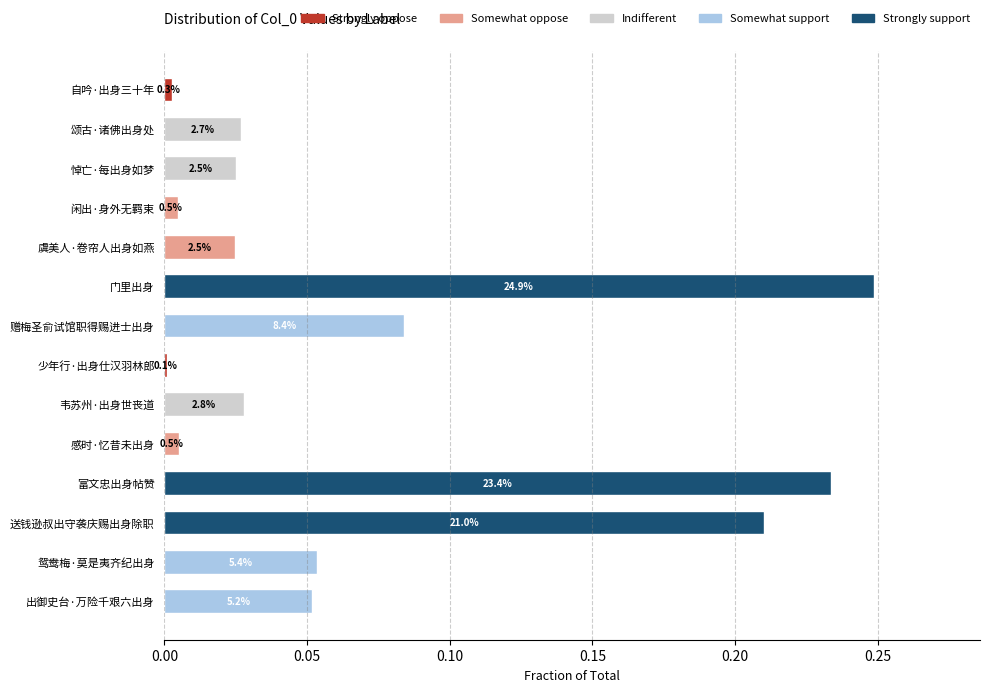

Is it true that the value at 富文忠出身帖赞 is 0.2?

True